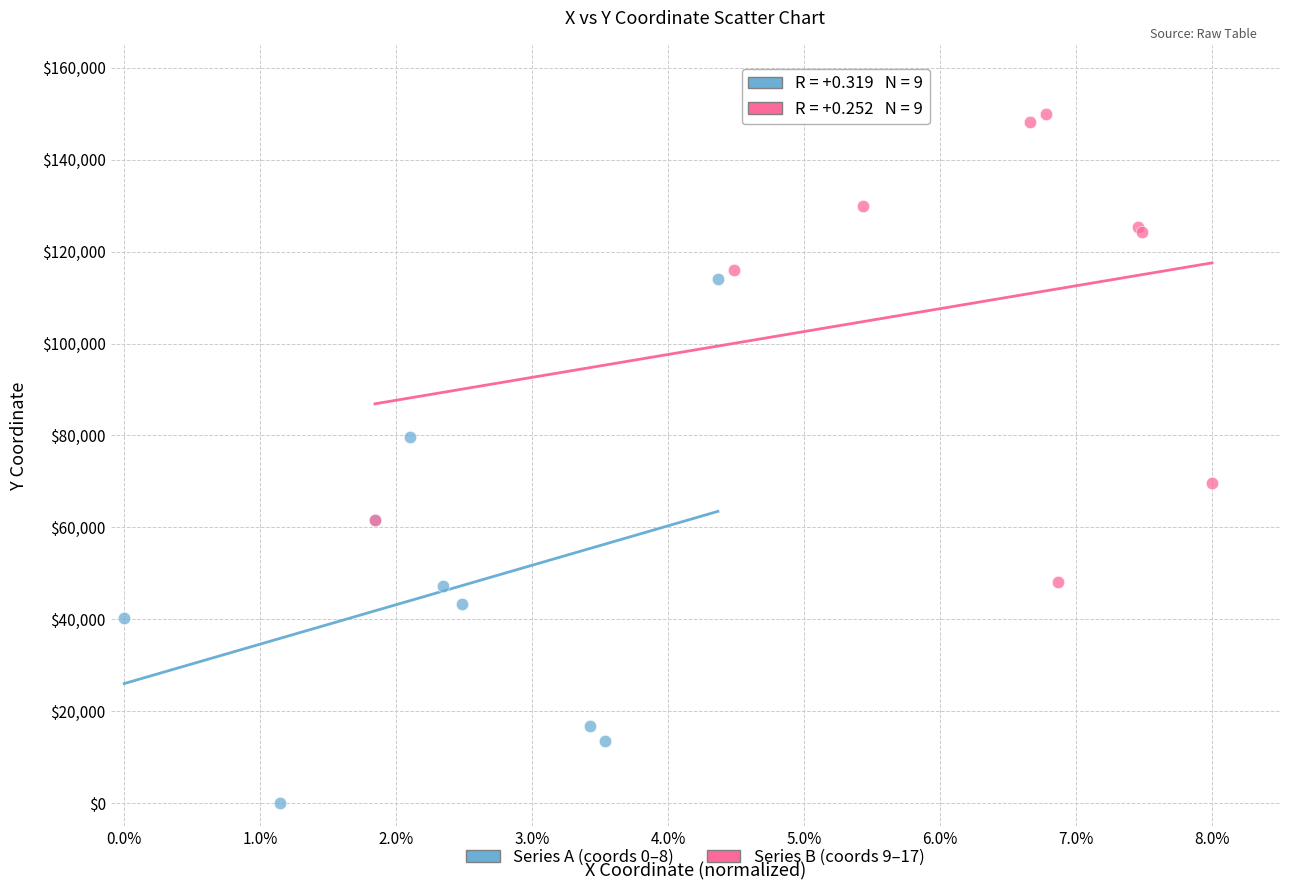

Which series reaches the maximum Y coordinate?

Series B (coords 9–17)